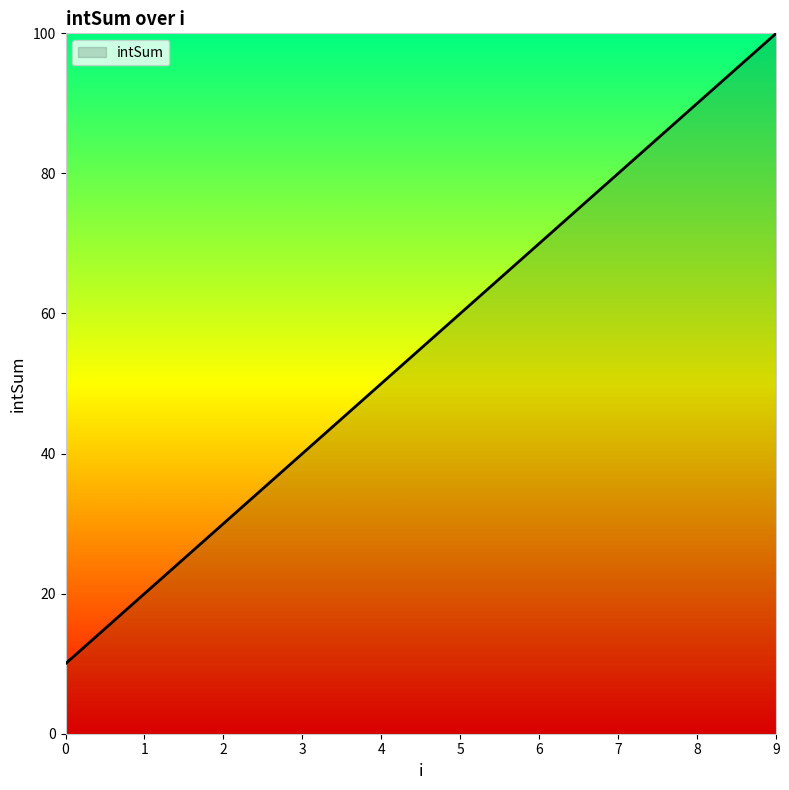

What is the minimum value shown in the chart?

10